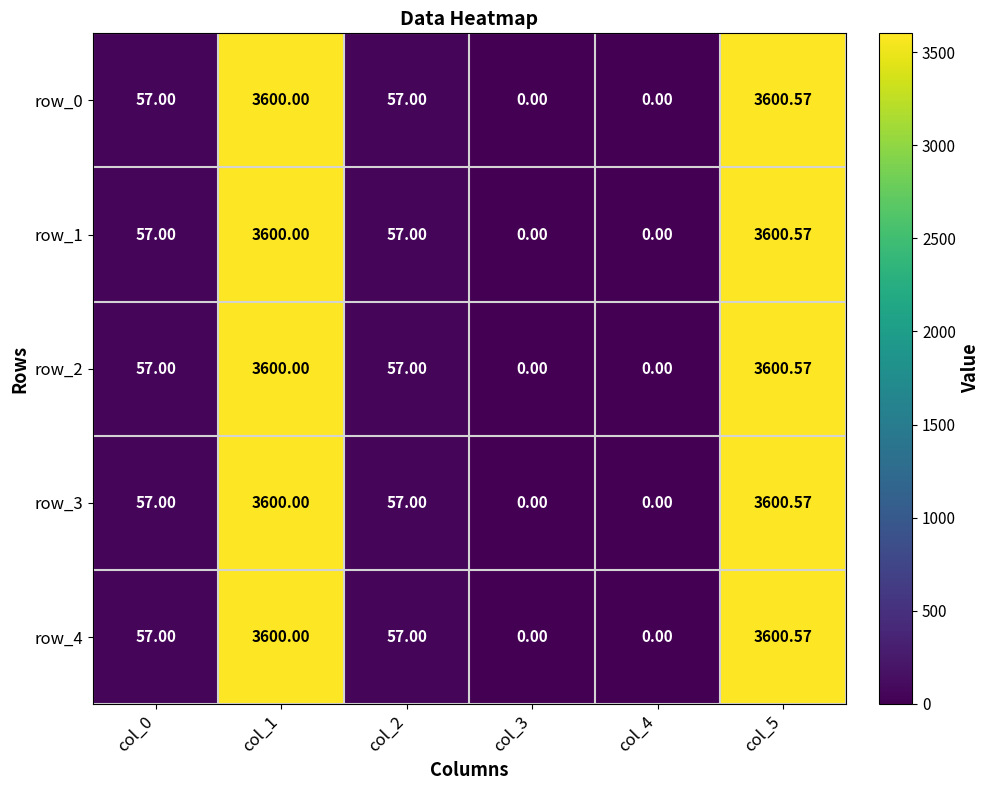

The row_1 series shows 57.0 at col_2. True or false?

True